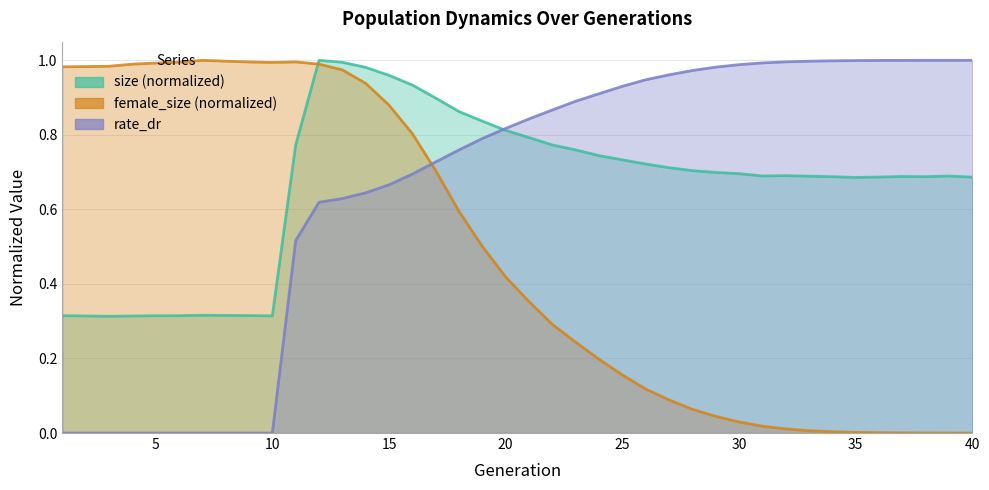

What is the spread (max minus min) of values at 19?

0.3